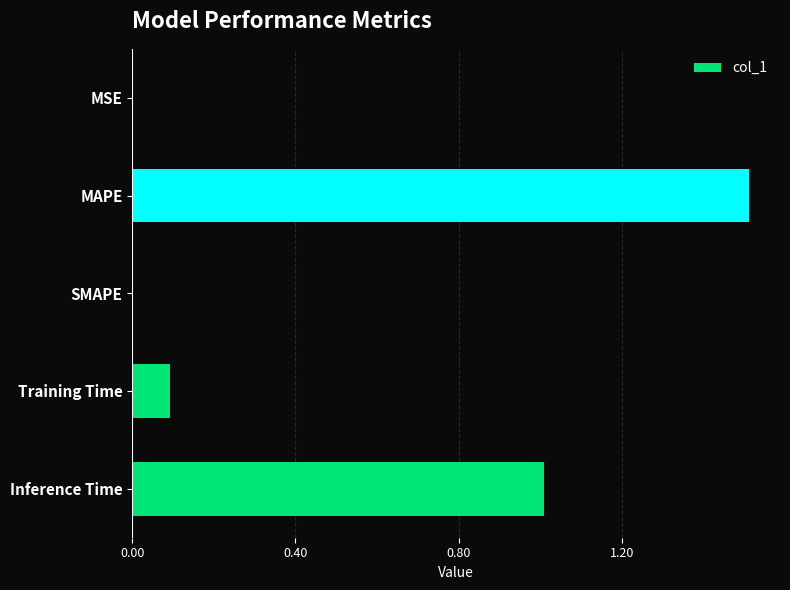

At which category does the chart reach its peak across all series?

MAPE